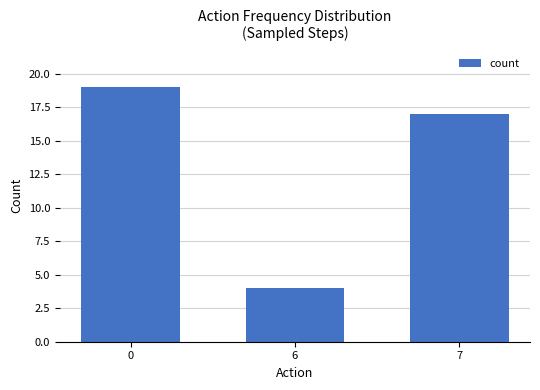

The value at 6 is 4. True or false?

True